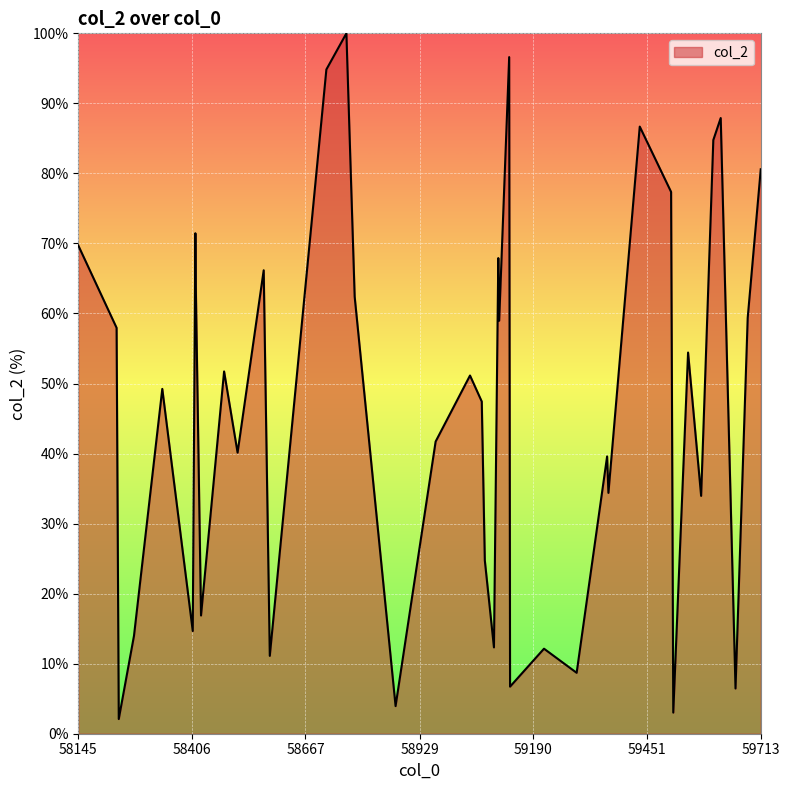

What is the greatest value displayed?

100.0